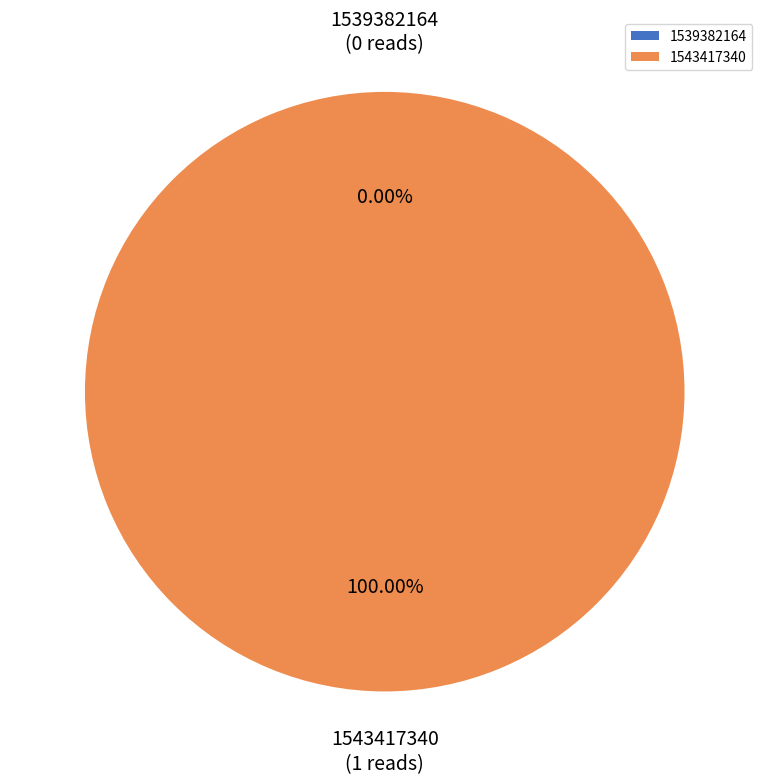

What percentage is the 1543417340 slice, to the nearest percent?

100%